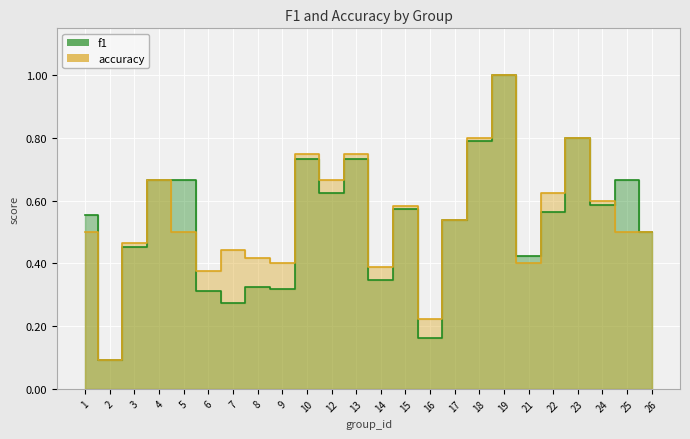

What is the difference between the maximum and second lowest values in the f1 series?

0.8